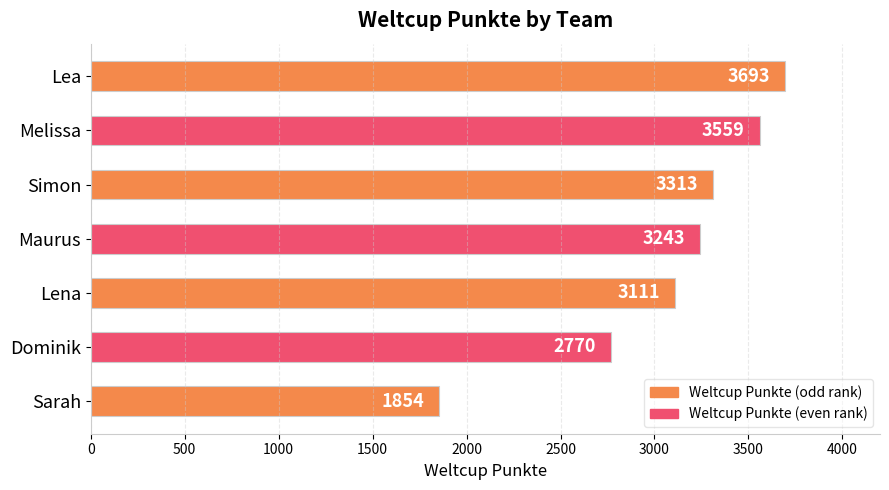

Are the bars horizontal?

Yes